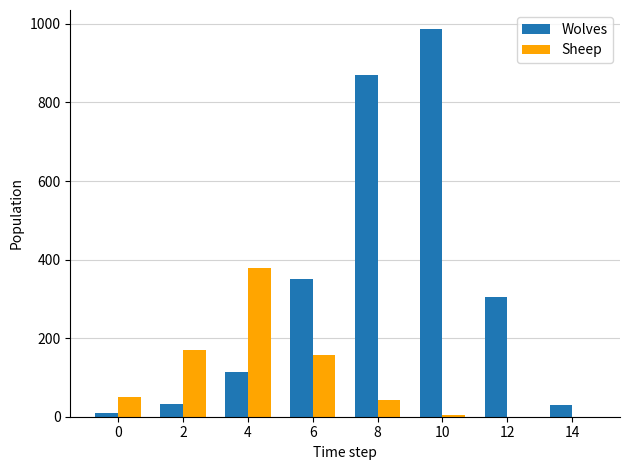

What is the sum of all Sheep values?

801